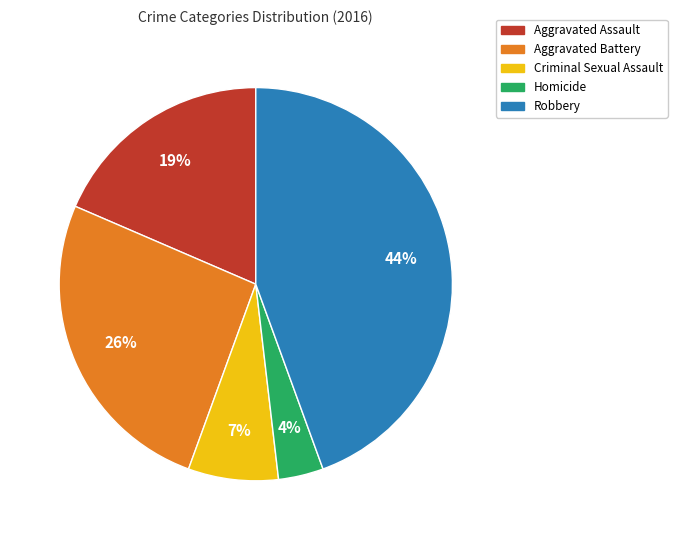

Is Robbery the majority of the pie?

No